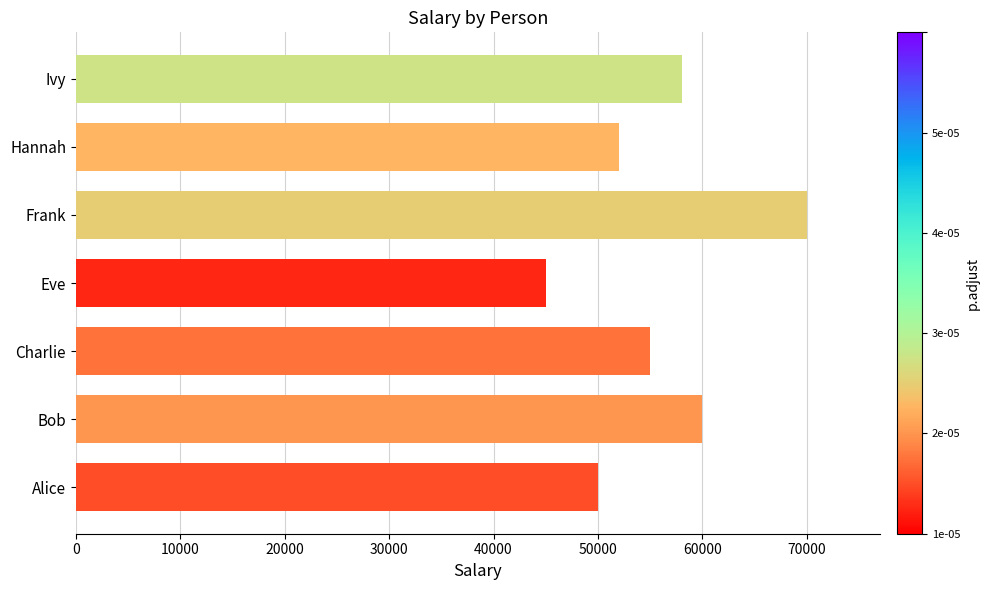

Reading bottom to top, list all the values displayed in this chart.

Alice=50000	Bob=60000	Charlie=55000	Eve=45000	Frank=70000	Hannah=52000	Ivy=58000